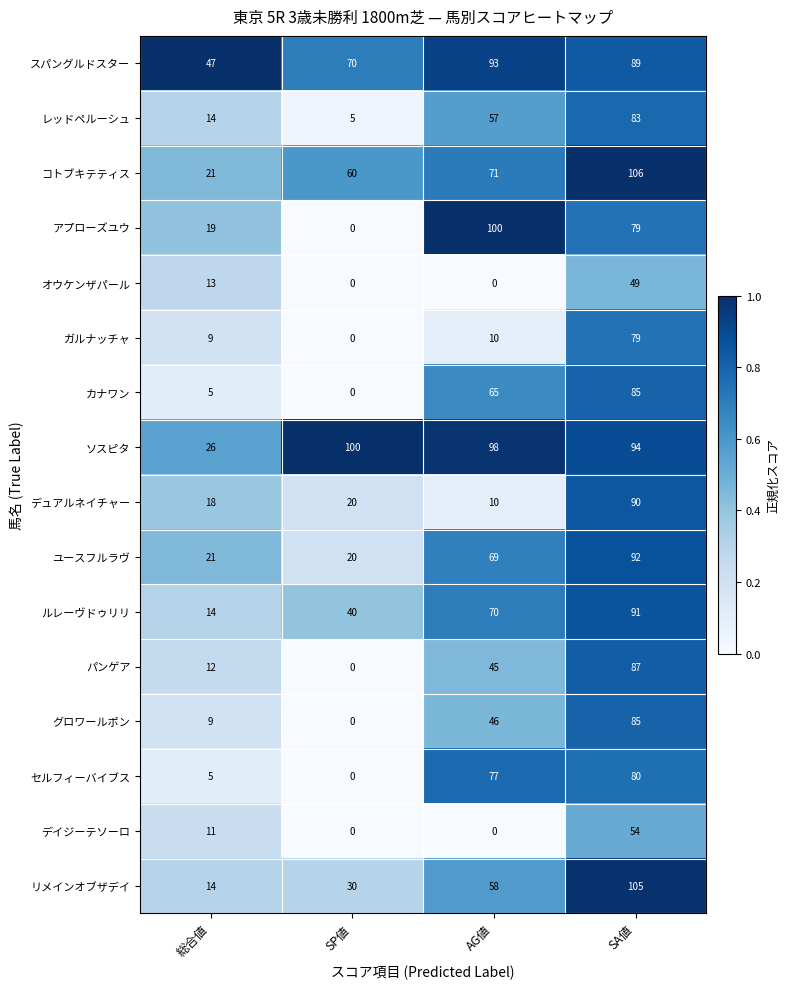

True or false: アプローズユウ has a value of 19 at 総合値.

True